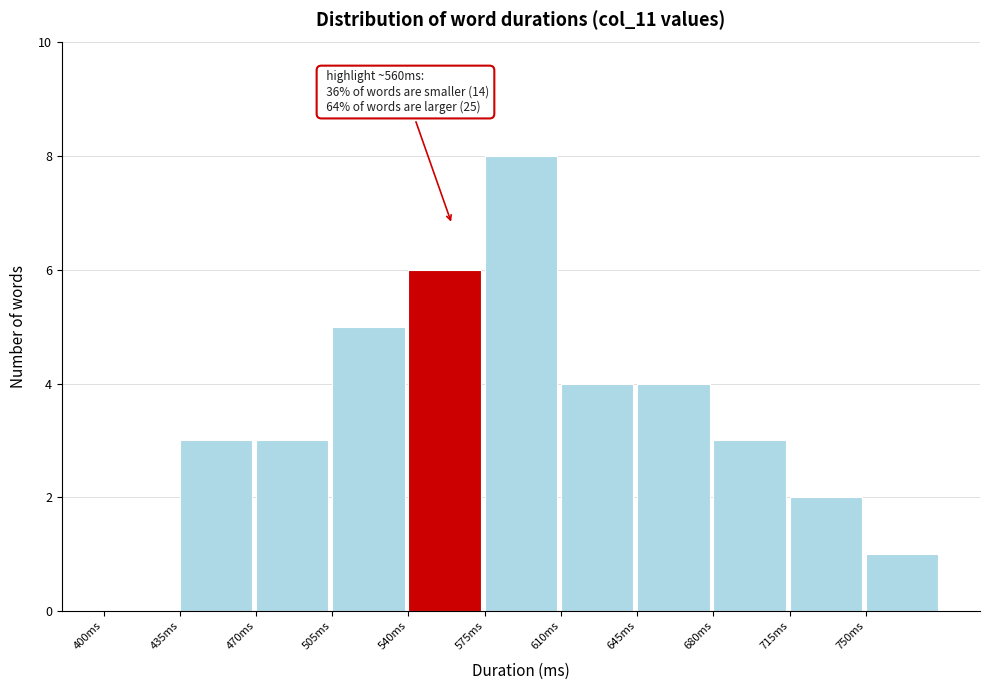

Which range on the x-axis has the tallest bar?

575 to 610